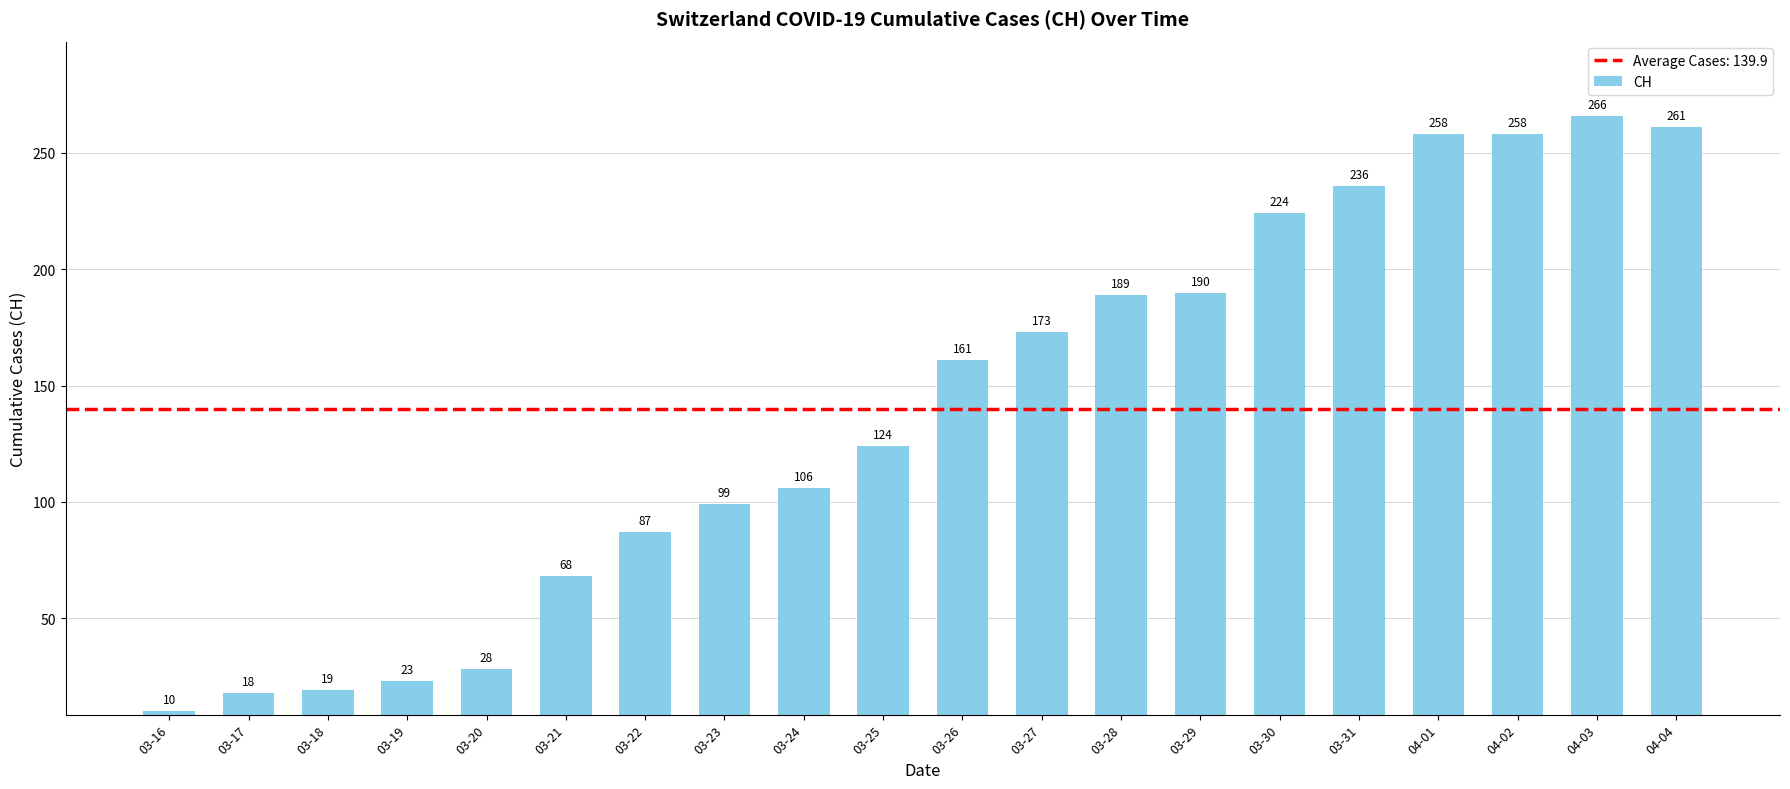

What position from the right is 03-18?

18